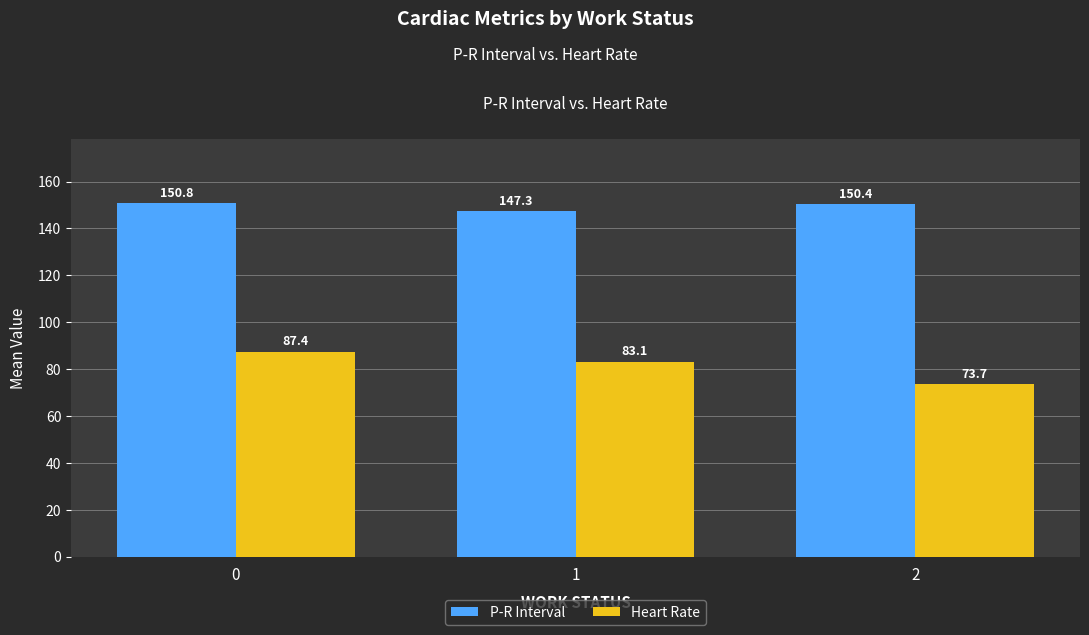

Read the P-R Interval value at 2.

150.4